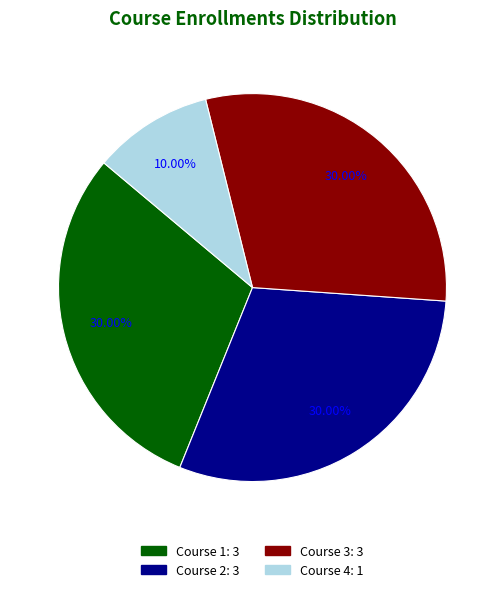

What percentage is the Course 4 slice, to the nearest percent?

10%